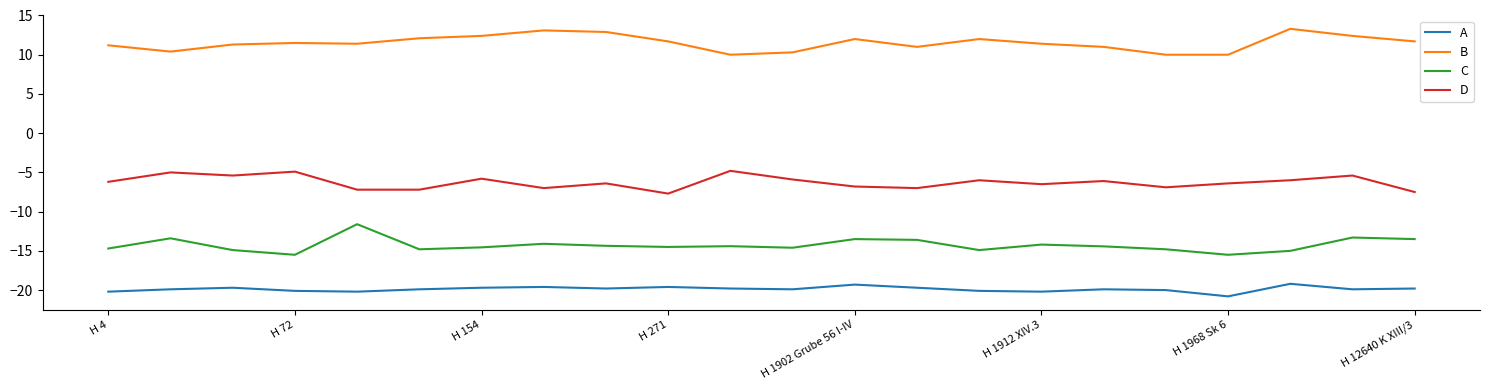

Rank the series by their maximum value, from highest to lowest.

B, D, C, A